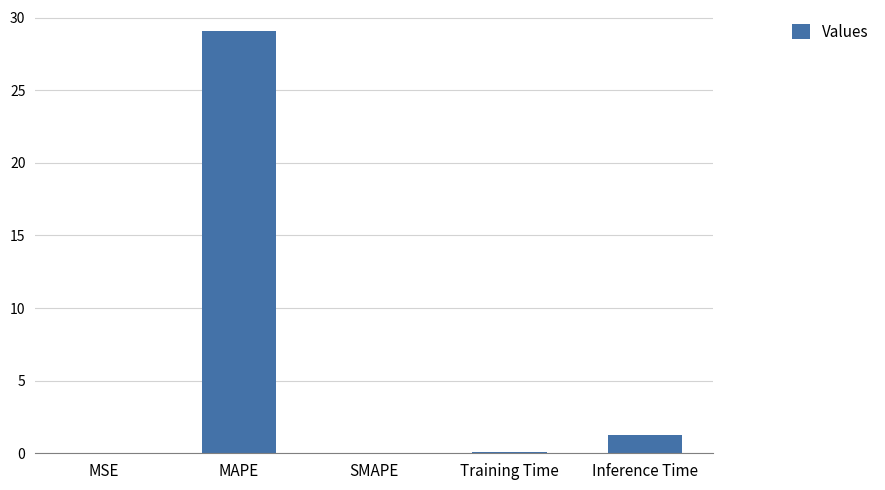

Which category has the highest value across all series?

MAPE